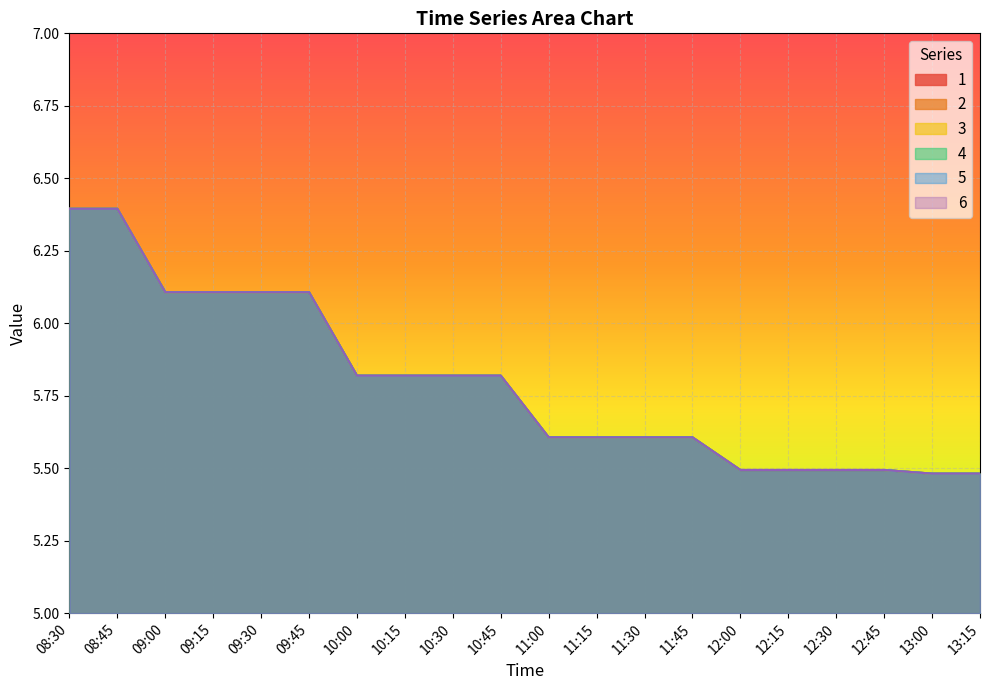

At which category is the sum across all series the highest?

08:30